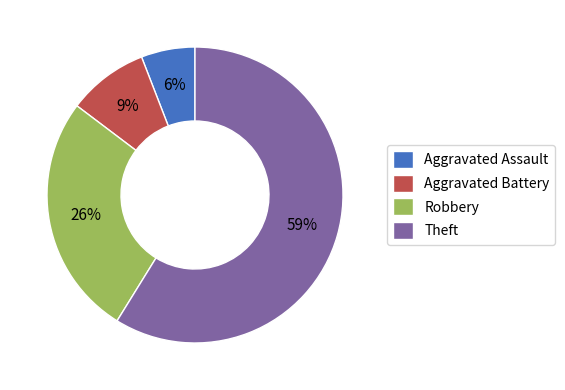

Which slice is the largest?

Theft